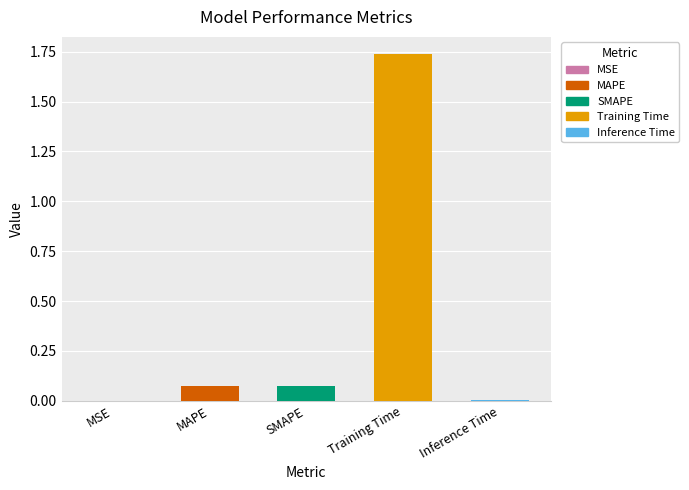

What is the sum of the values at Inference Time and SMAPE?

0.1